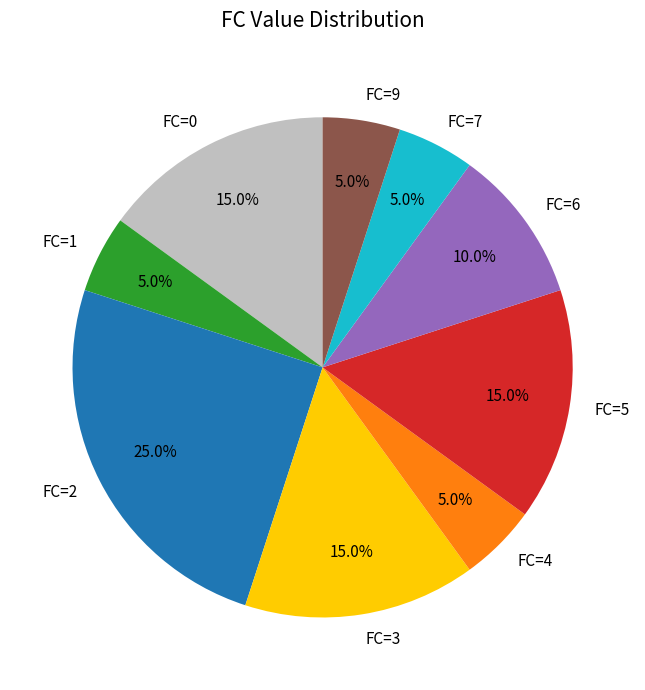

To the nearest percent, what is the difference between the largest and smallest slice percentages?

20%